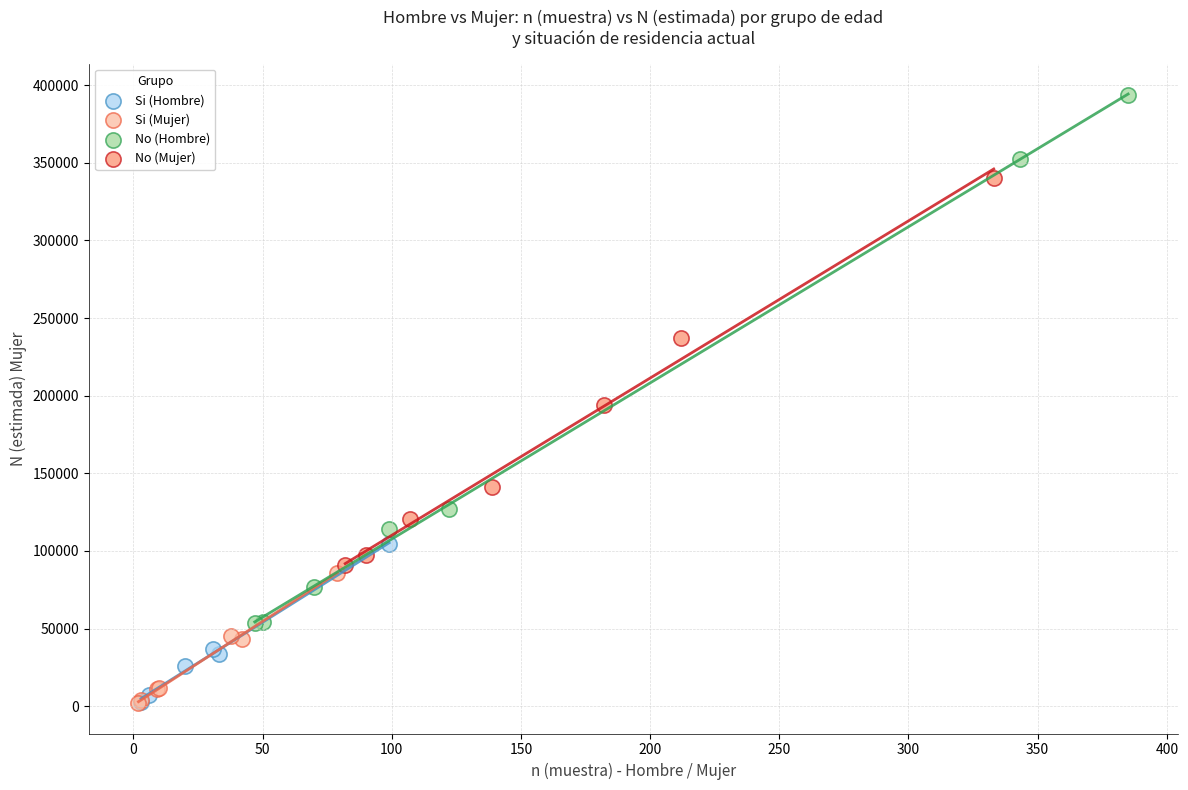

Which series contains the highest Y value?

No (Hombre)